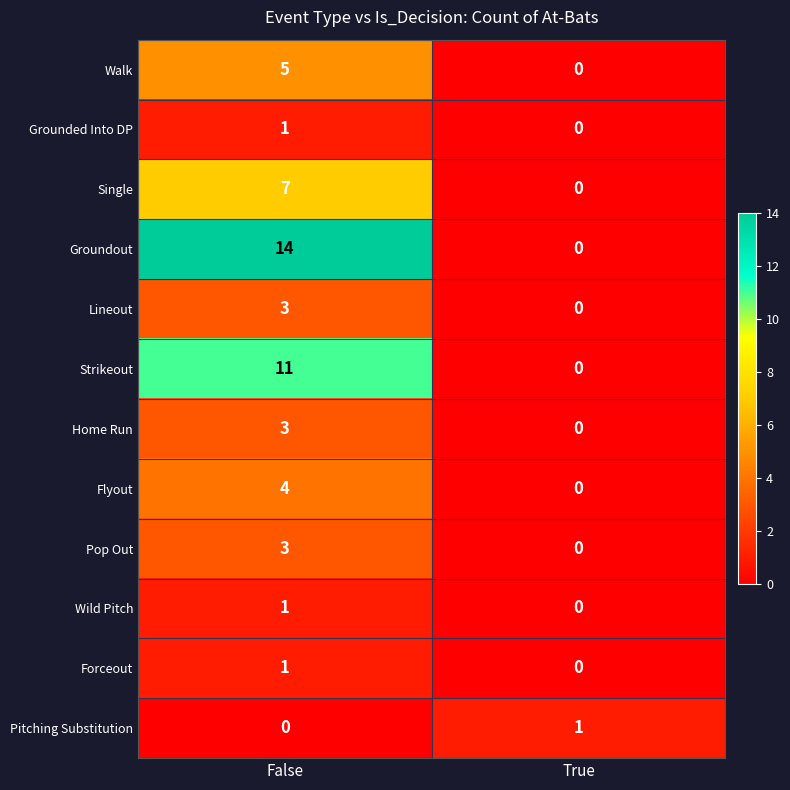

At how many categories does at least one series exceed 8?

1